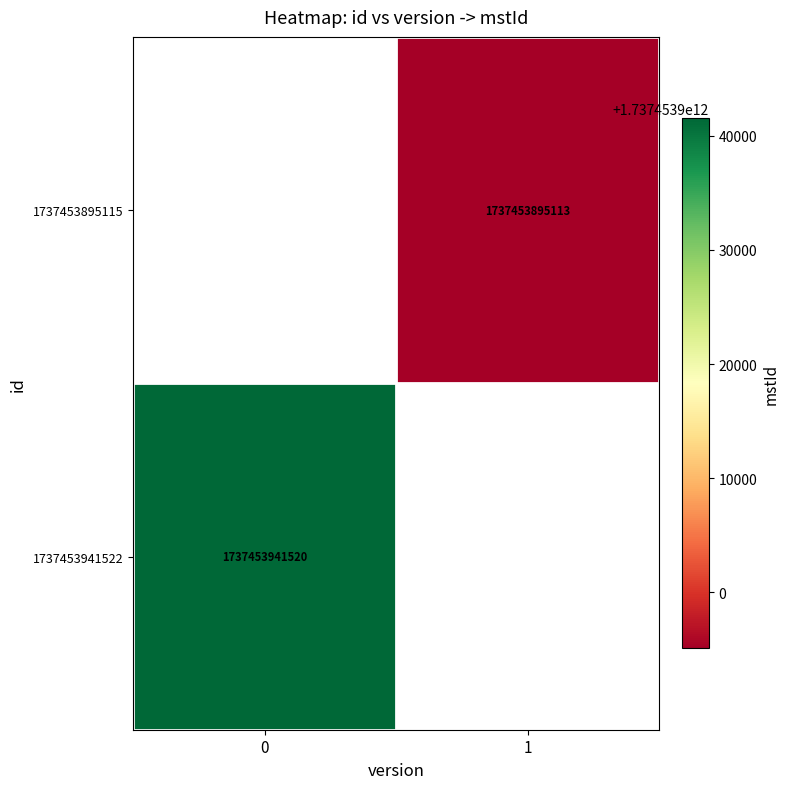

Is the value of 1737453895115 at 1 greater than the value of 1737453941522 at 1?

No